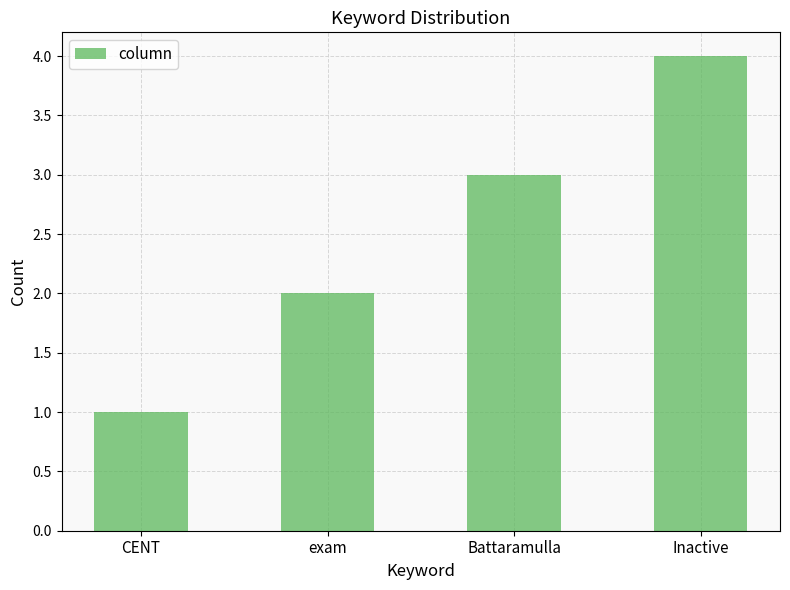

Rank the categories by value from highest to lowest.

Inactive, Battaramulla, exam, CENT